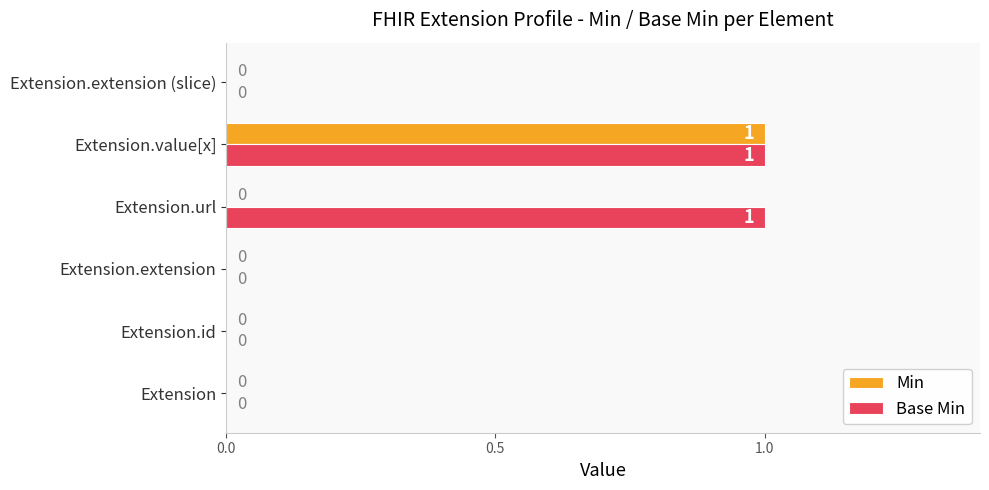

The Min series shows 0 at Extension. True or false?

True